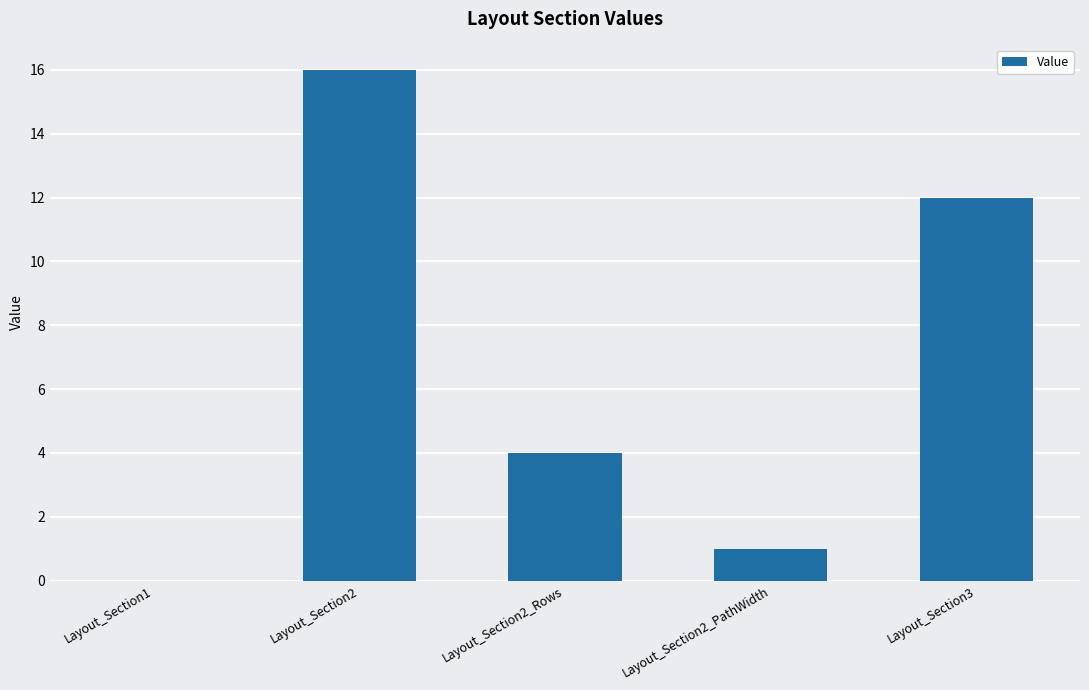

Which has a higher value, Layout_Section2_Rows or Layout_Section2_PathWidth?

Layout_Section2_Rows